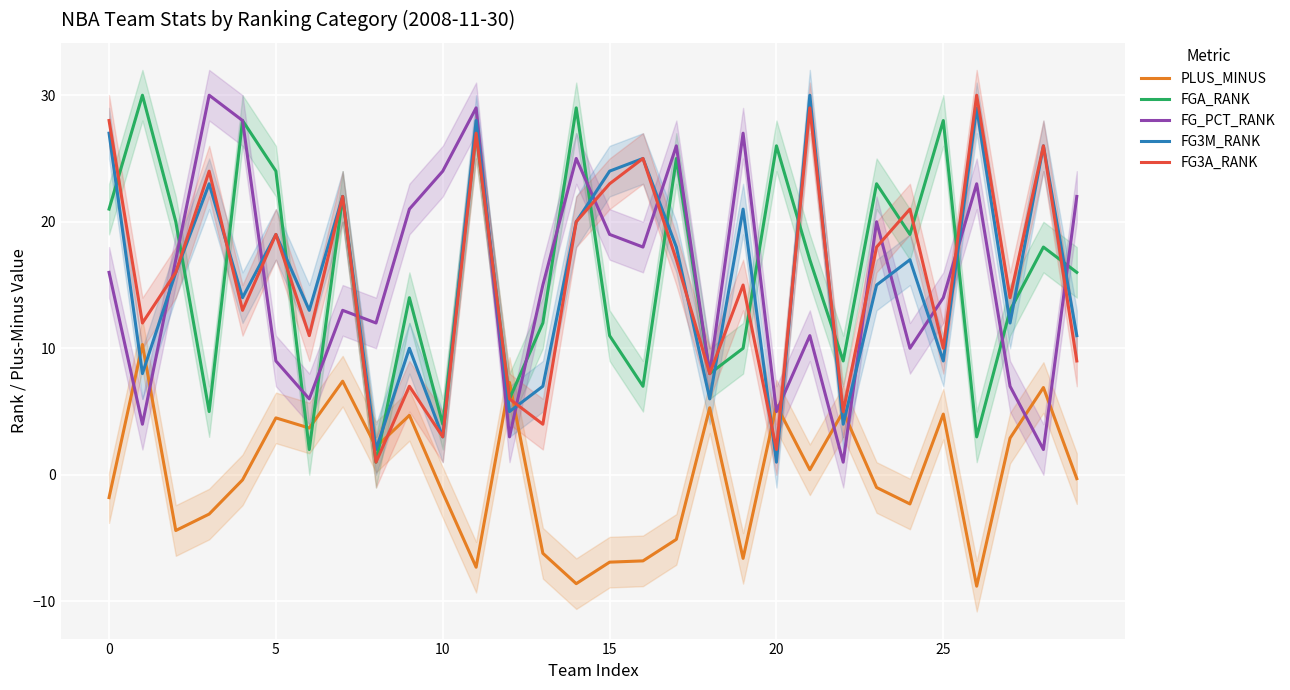

At which category is the sum across all series the highest?

11